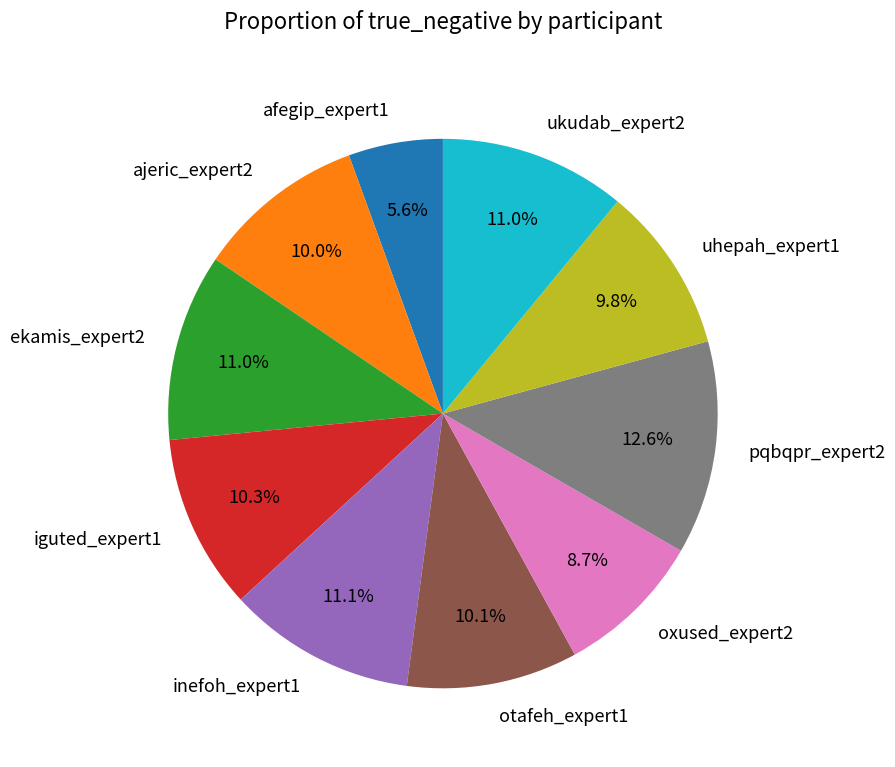

How many slices are in this pie chart?

10